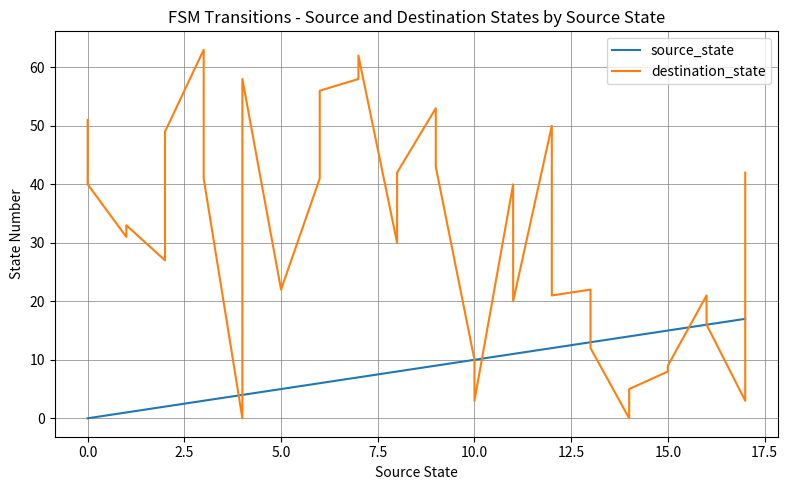

How many lines are shown in the chart?

2